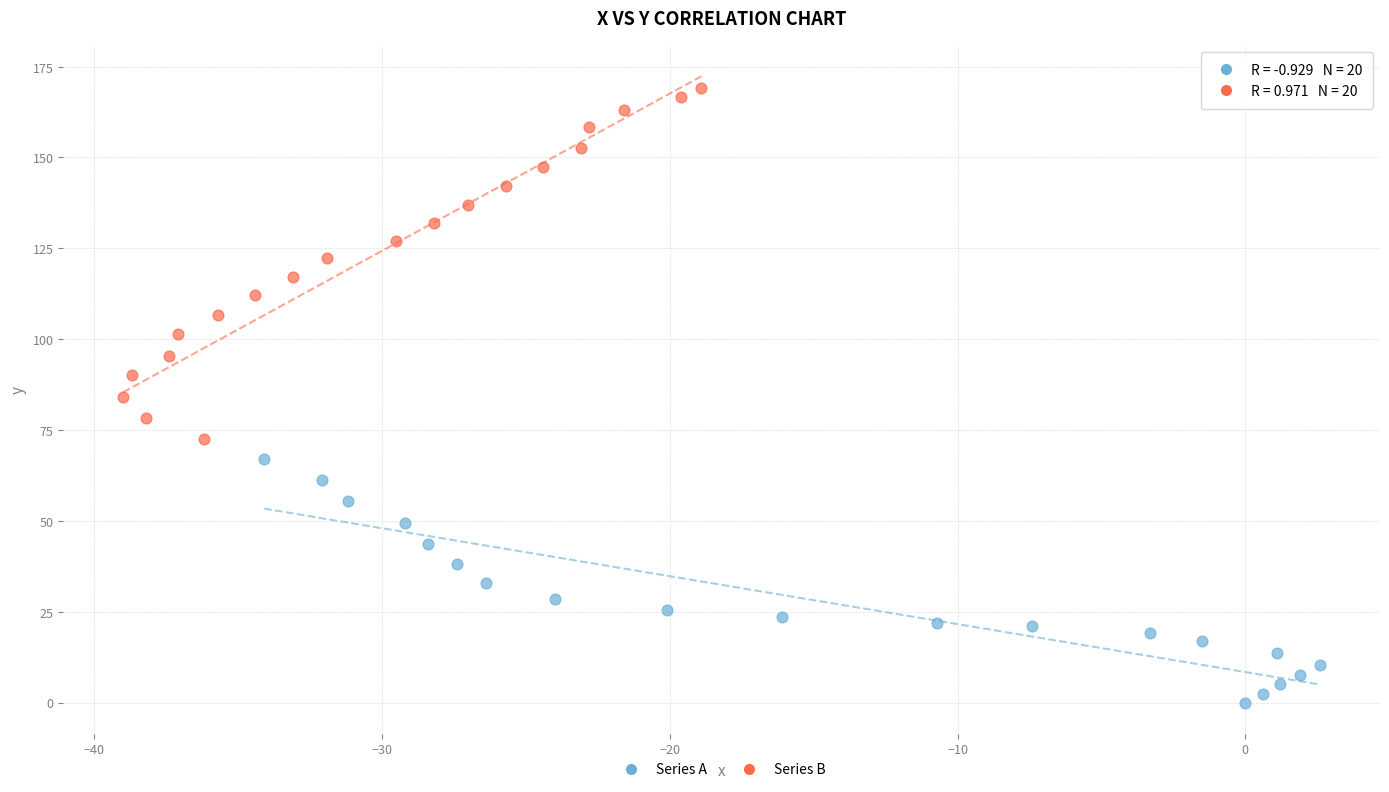

What are all the series names shown in the legend?

Series A, Series B